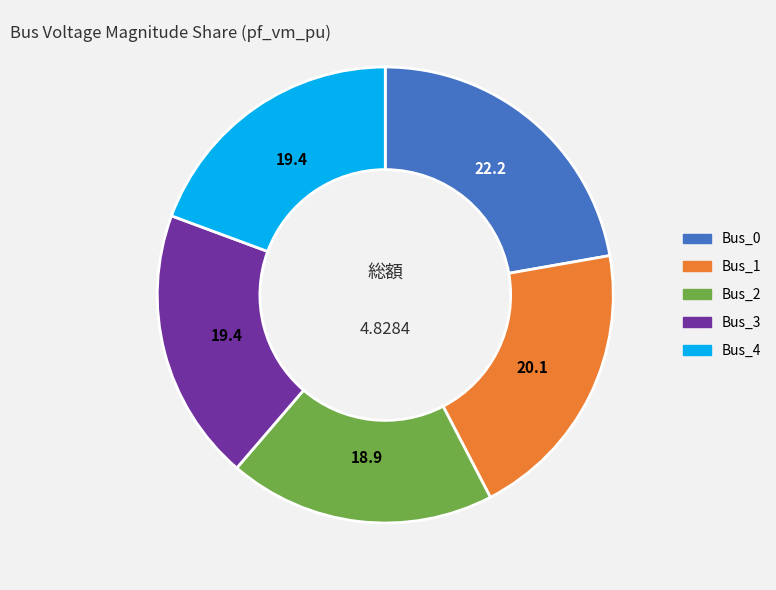

Is Bus_1 the majority of the pie?

No